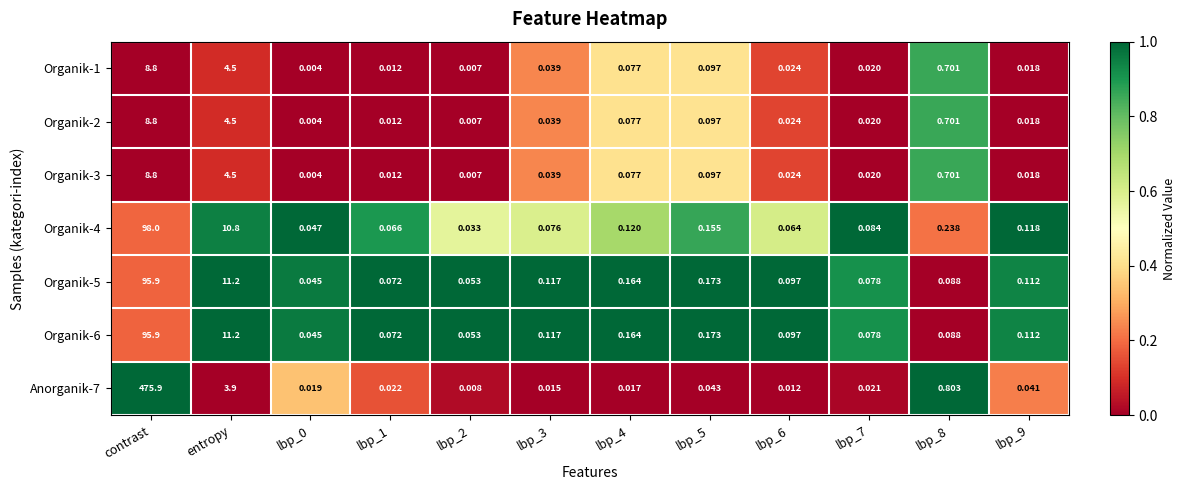

Which series has the largest range (max minus min)?

Anorganik-7